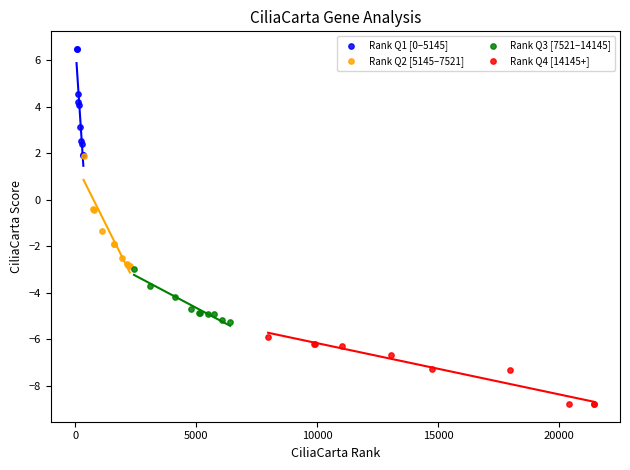

Which series contains the lowest Y value?

Rank Q4 [14145+]